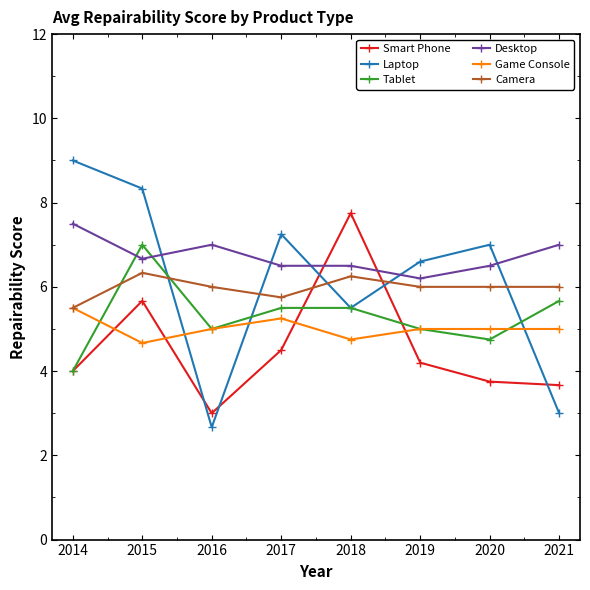

Which category has the highest value in the Tablet series?

2015